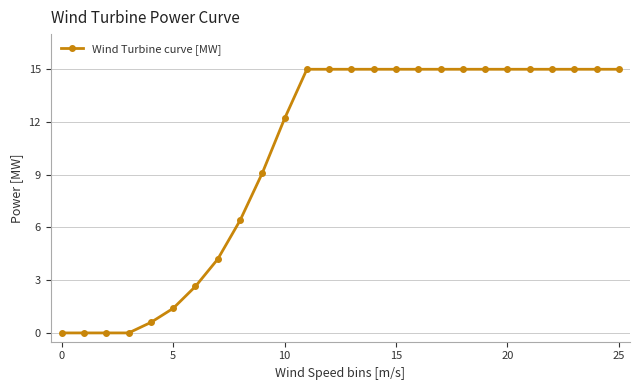

What is the difference between the maximum and minimum values?

15.0